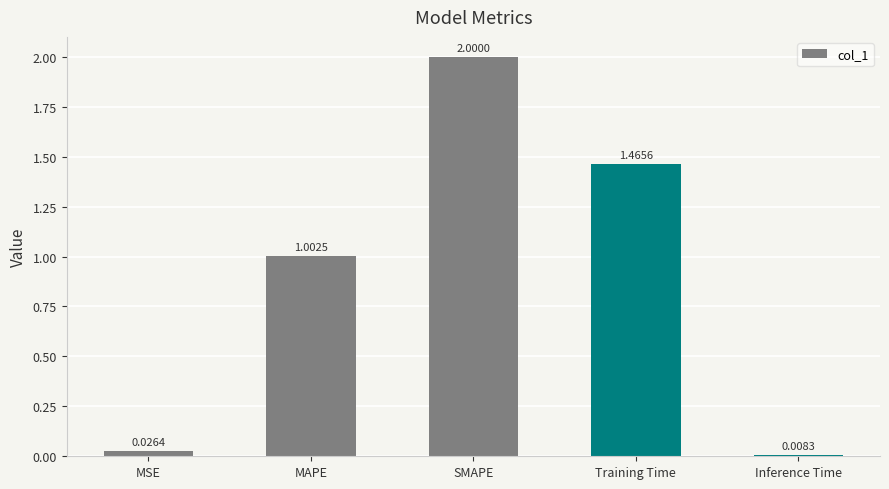

List the labels in order of value, smallest first.

Inference Time, MSE, MAPE, Training Time, SMAPE